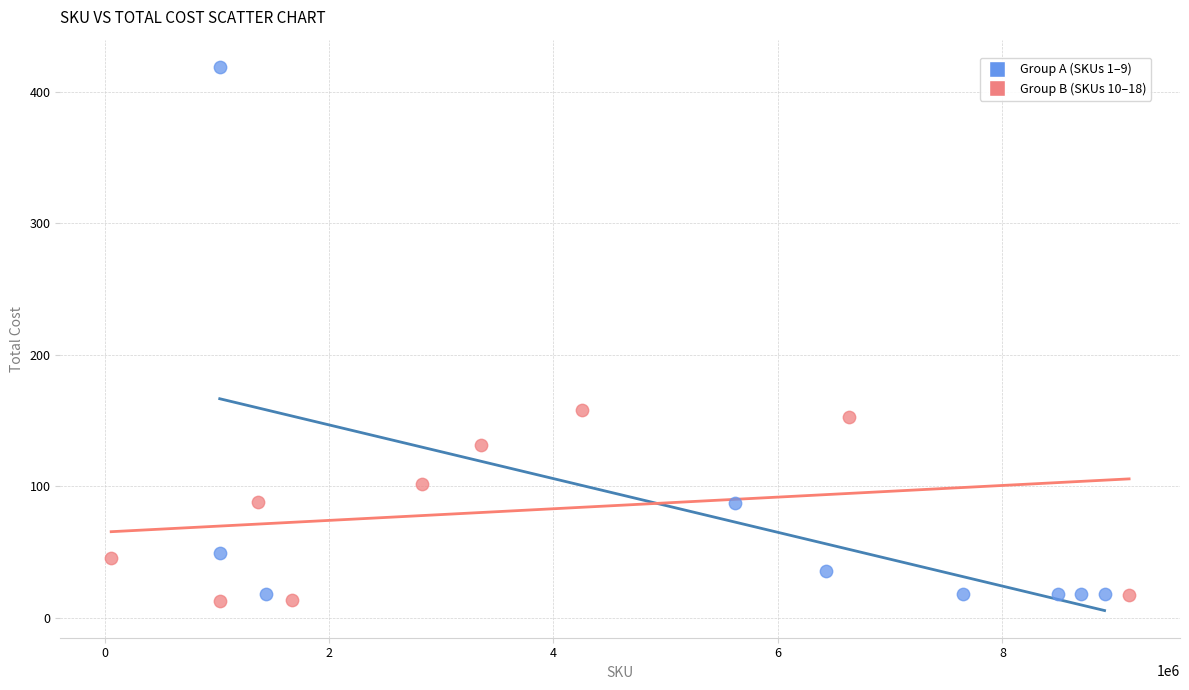

Which series has the widest spread of Y values?

Group A (SKUs 1–9)